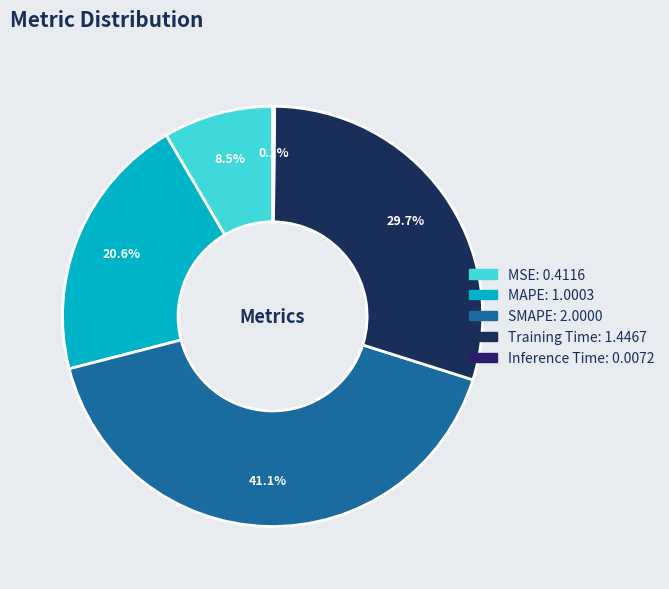

To the nearest percent, what is the average slice percentage?

20%